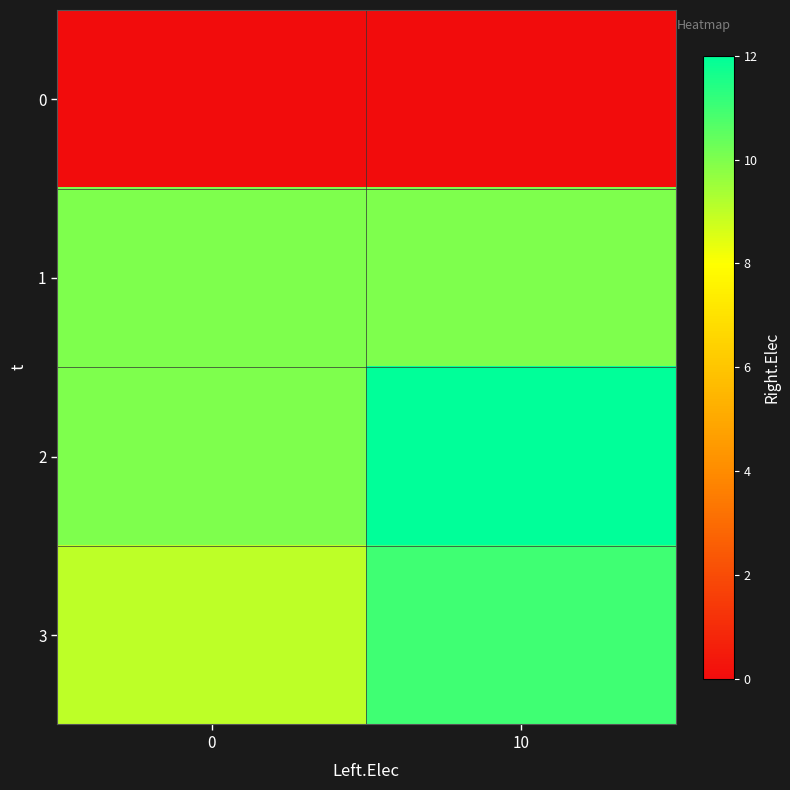

Reading right to left, transcribe all the data shown in this chart.

0: 10=0	0=0
1: 10=10	0=10
2: 10=12	0=10
3: 10=11	0=9